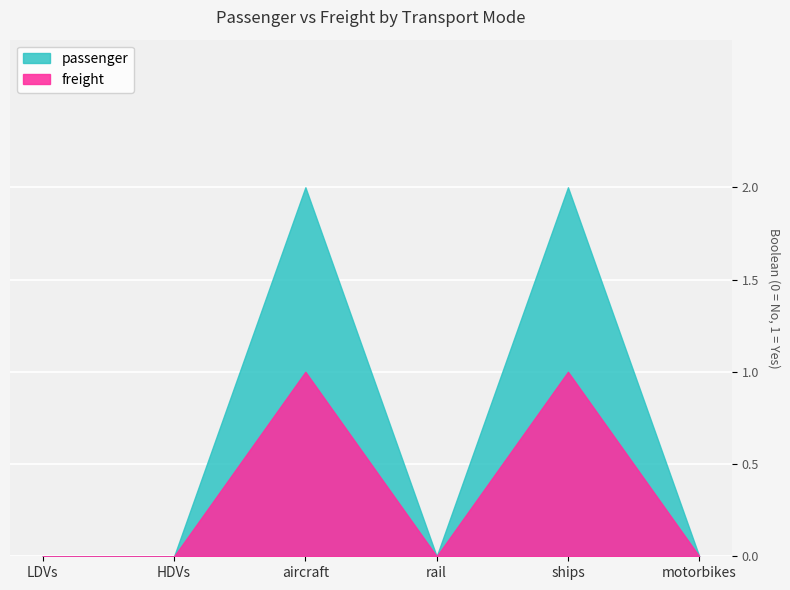

How many lines are shown in the chart?

2